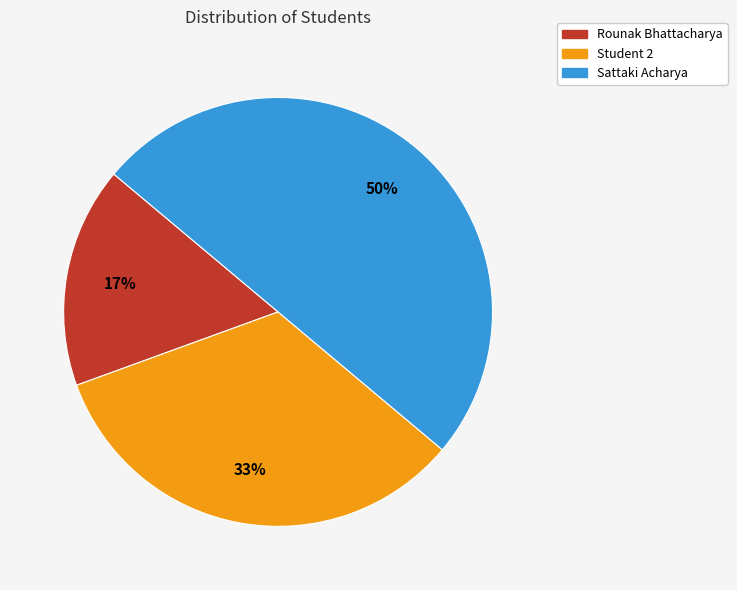

To the nearest percent, what is the combined percentage of Sattaki Acharya and Rounak Bhattacharya?

67%